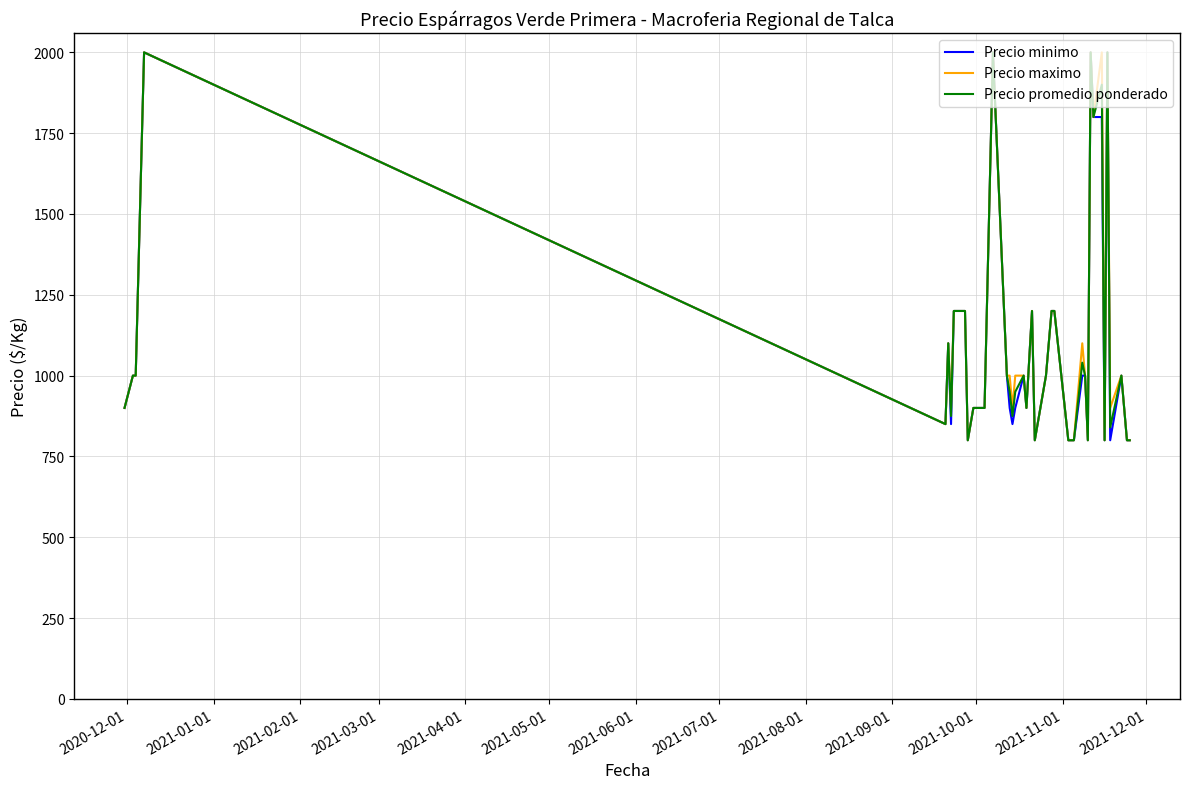

What is the maximum value for Precio minimo?

2000